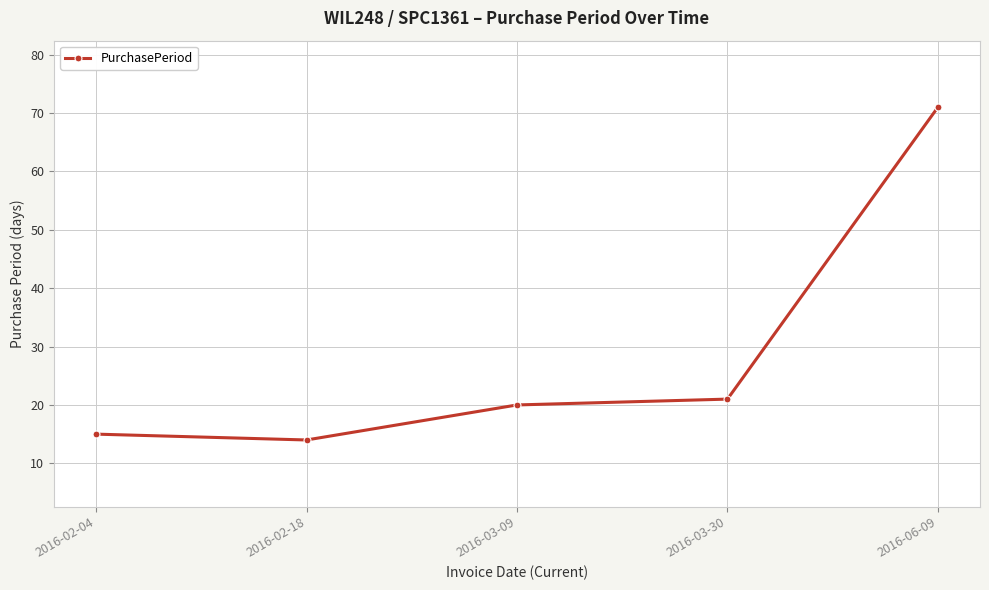

Where is the first local minimum?

2016-02-18